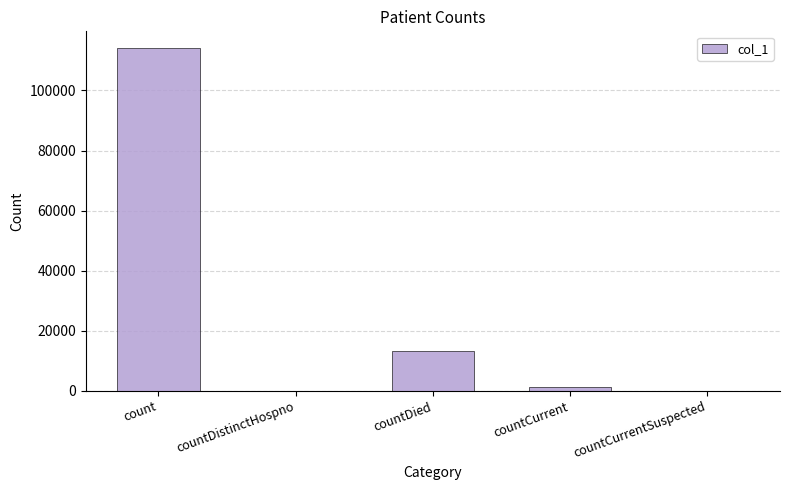

Reading left to right, what are all the values shown in this chart?

113977	0	13258	1120	0